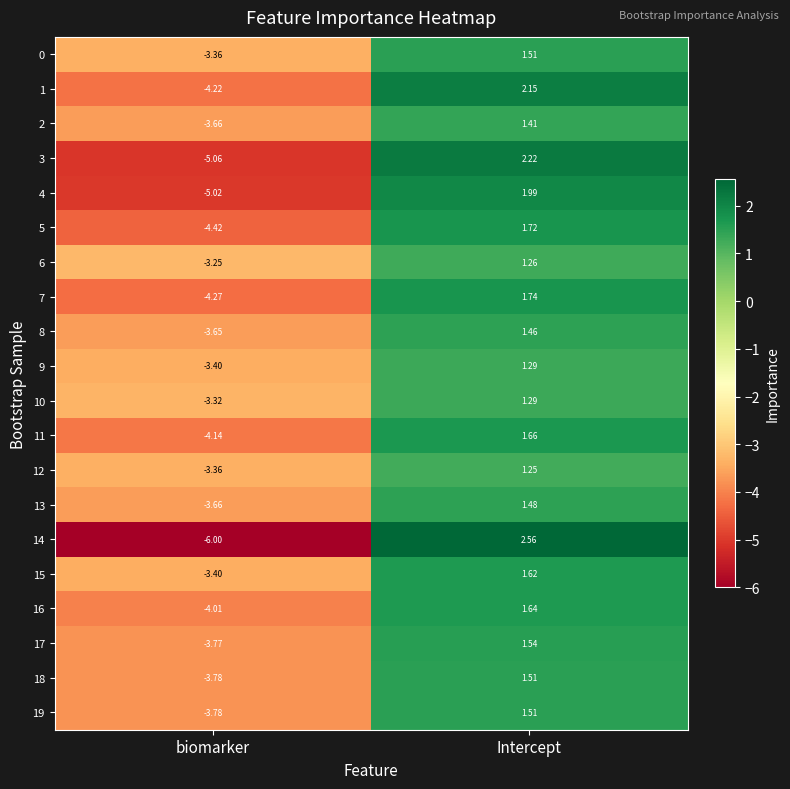

Which label corresponds to the smallest value in the chart?

biomarker